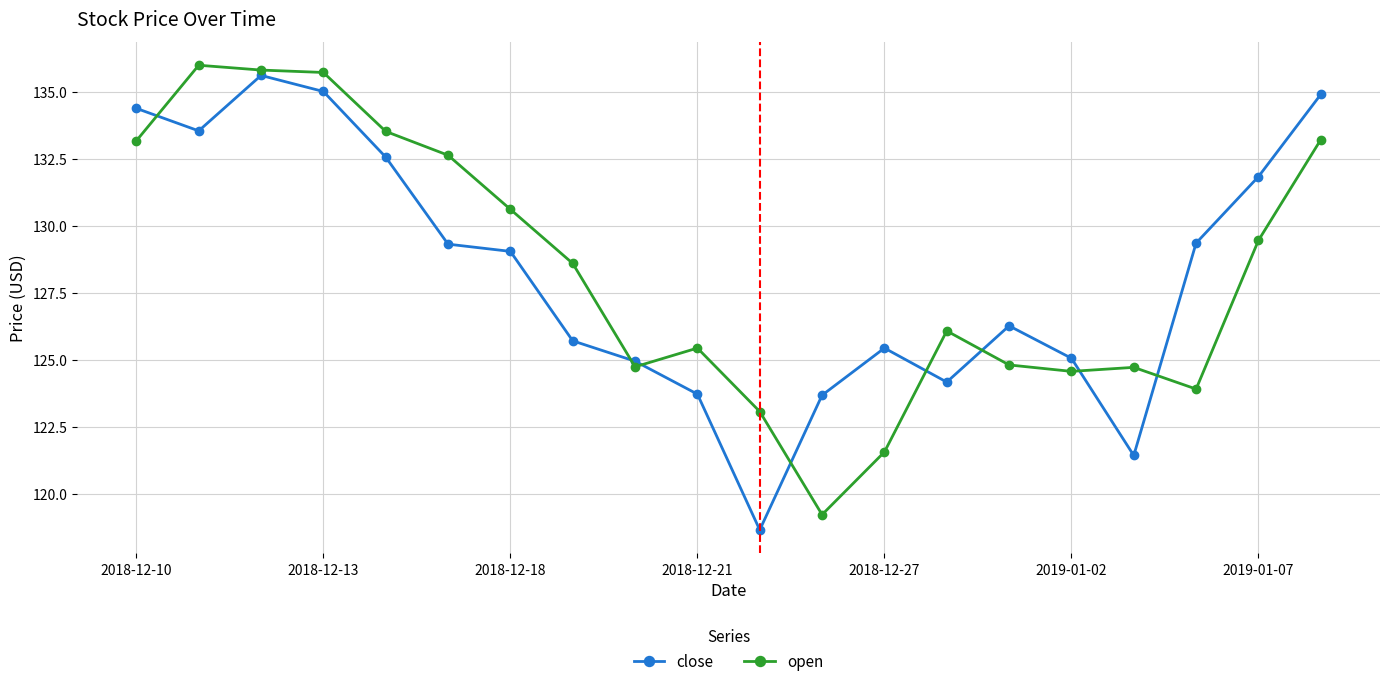

At how many categories does at least one series exceed 122?

20